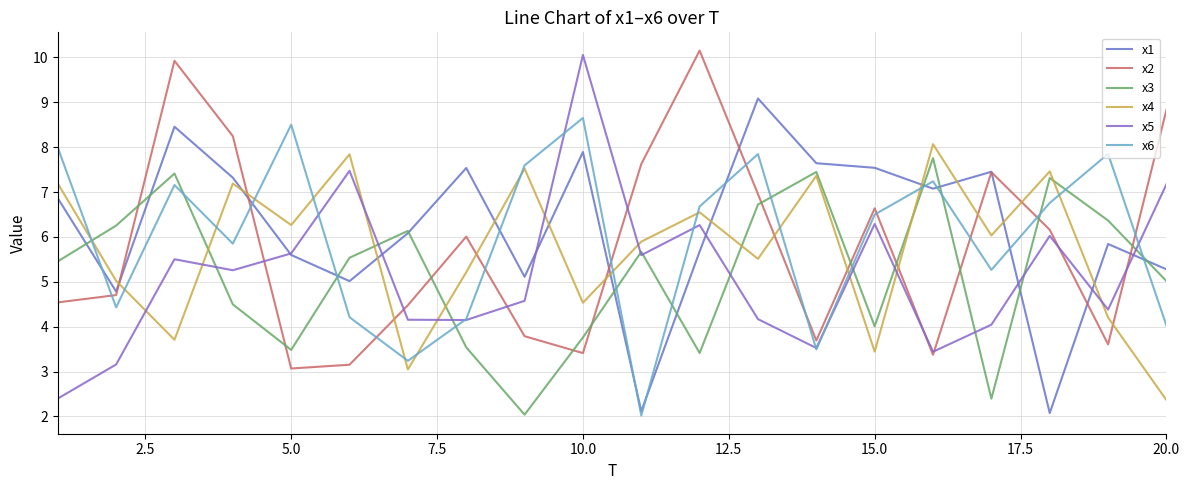

Does the chart have visible grid lines?

Yes